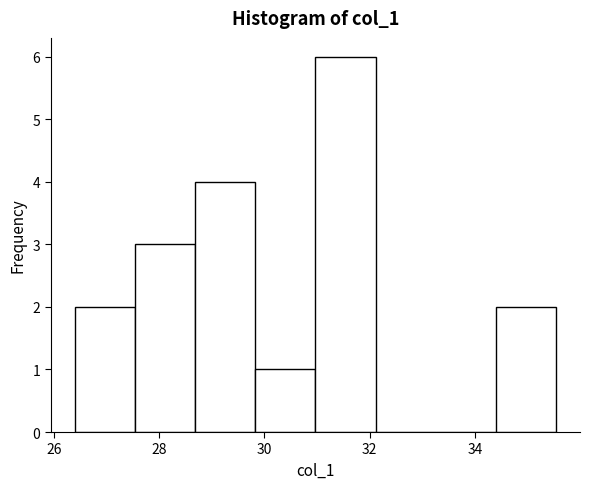

Which range on the x-axis has the tallest bar?

31.0 to 32.2